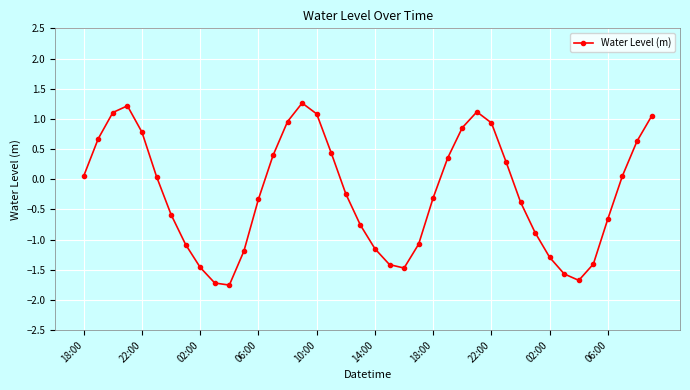

How many lines are shown in the chart?

1